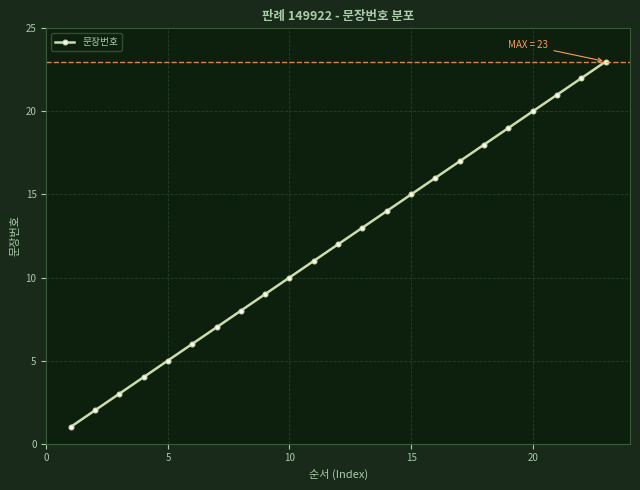

Reading right to left, what are all the values shown in this chart?

23	22	21	20	19	18	17	16	15	14	13	12	11	10	9	8	7	6	5	4	3	2	1